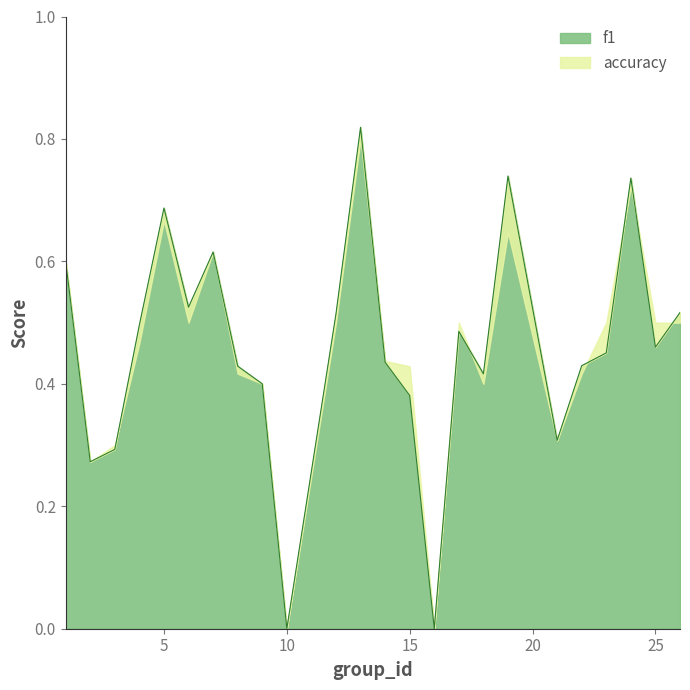

How many positive values are there?

22